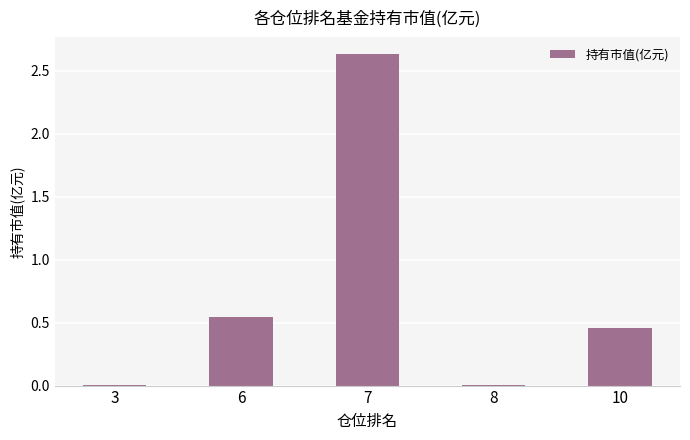

The value at 7 is 0.7. True or false?

False